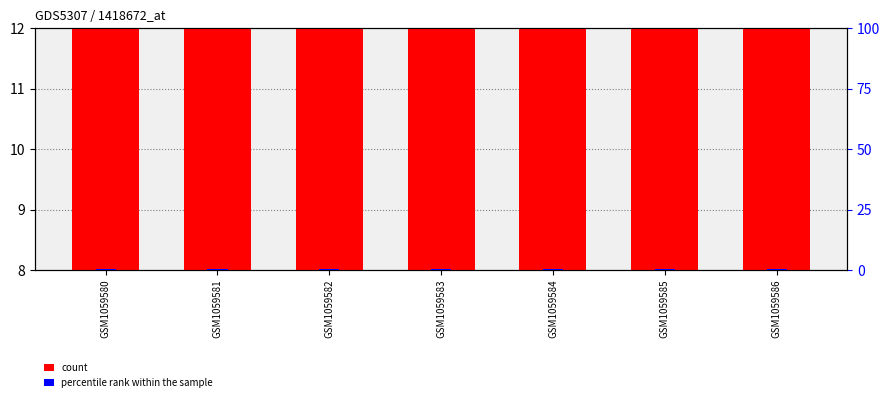

The percentile rank within the sample series shows 0.9 at GSM1059583. True or false?

False